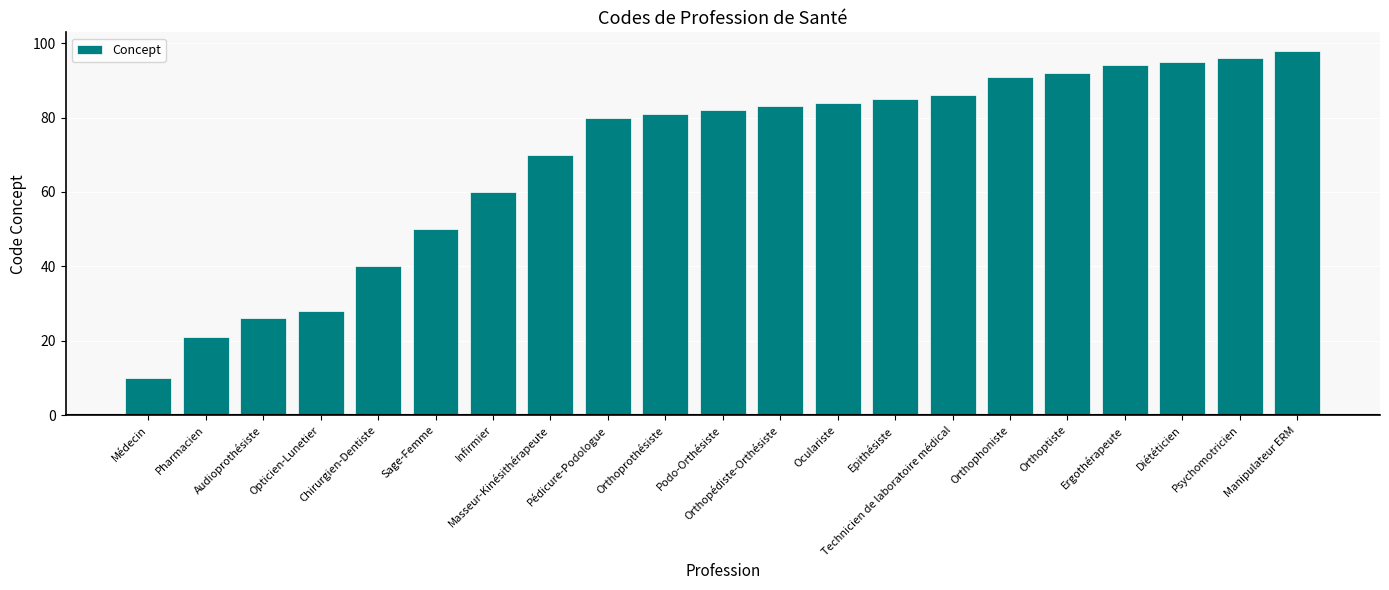

List the labels in order of value, smallest first.

Médecin, Pharmacien, Audioprothésiste, Opticien-Lunetier, Chirurgien-Dentiste, Sage-Femme, Infirmier, Masseur-Kinésithérapeute, Pédicure-Podologue, Orthoprothésiste, Podo-Orthésiste, Orthopédiste-Orthésiste, Oculariste, Epithésiste, Technicien de laboratoire médical, Orthophoniste, Orthoptiste, Ergothérapeute, Diététicien, Psychomotricien, Manipulateur ERM